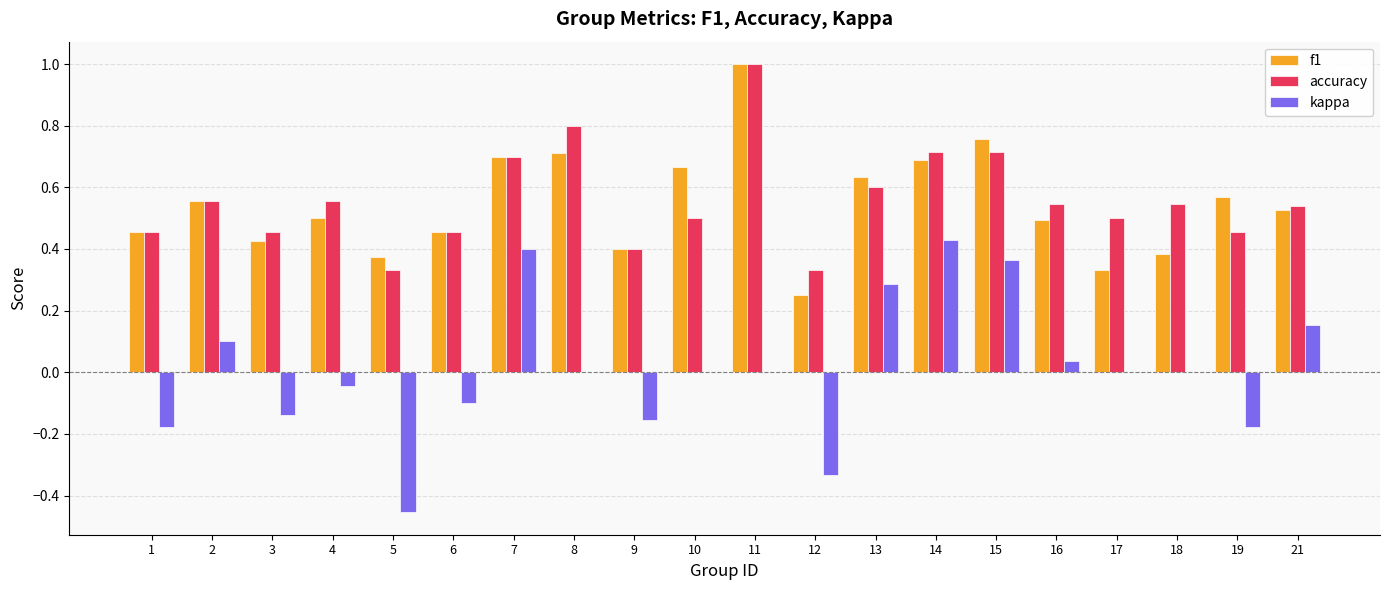

Are the bars horizontal?

No